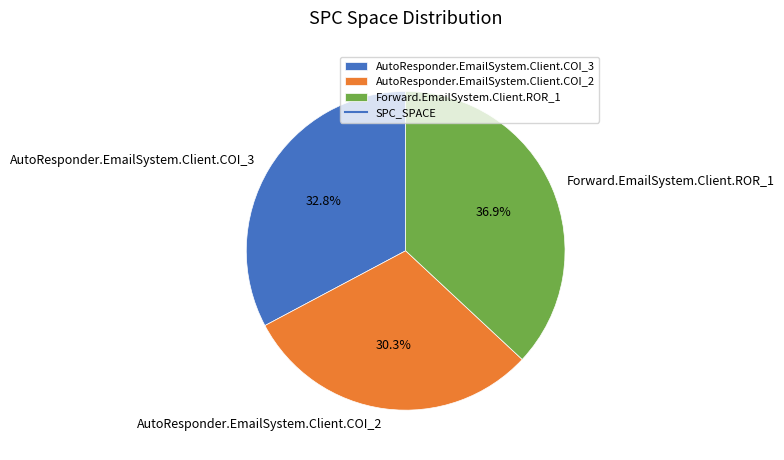

To the nearest percent, what percentage of the pie is Forward.EmailSystem.Client.ROR_1?

37%